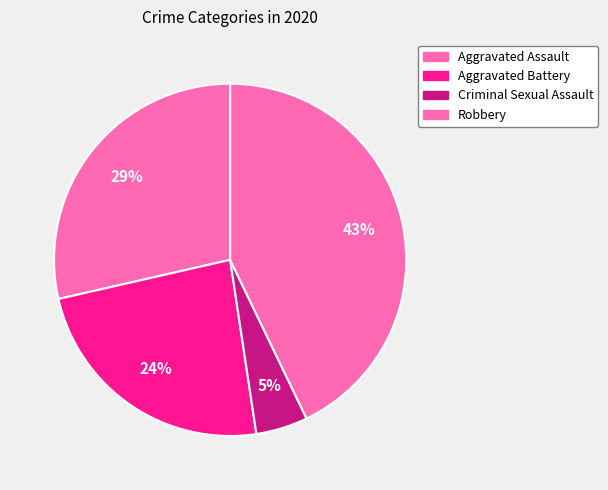

What percentage is the Criminal Sexual Assault slice, to the nearest percent?

5%